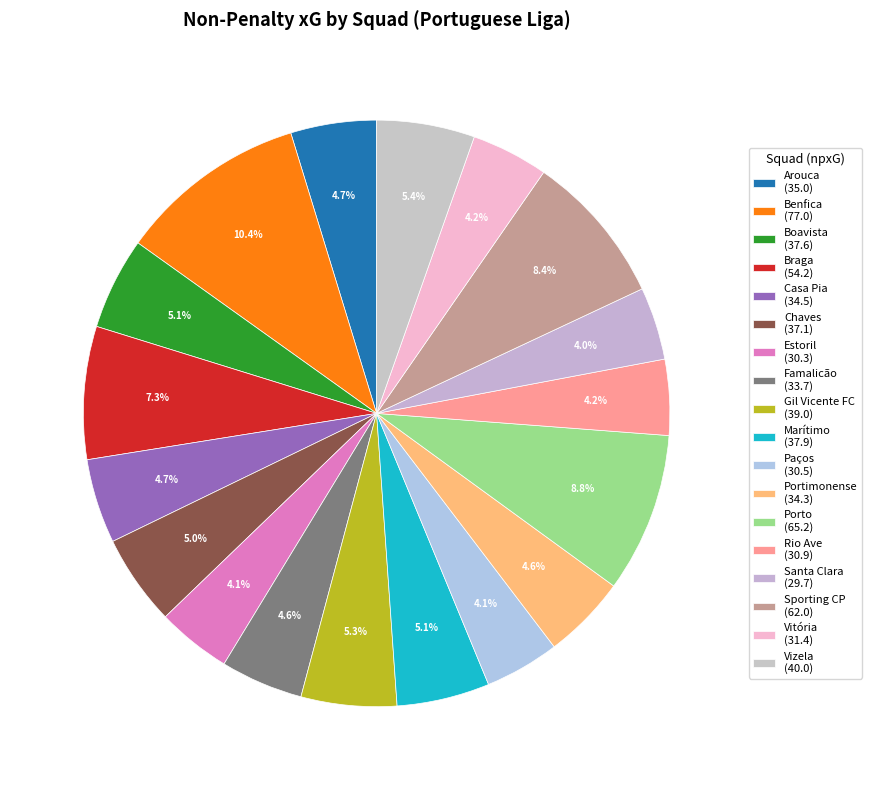

How many slices are in this pie chart?

18